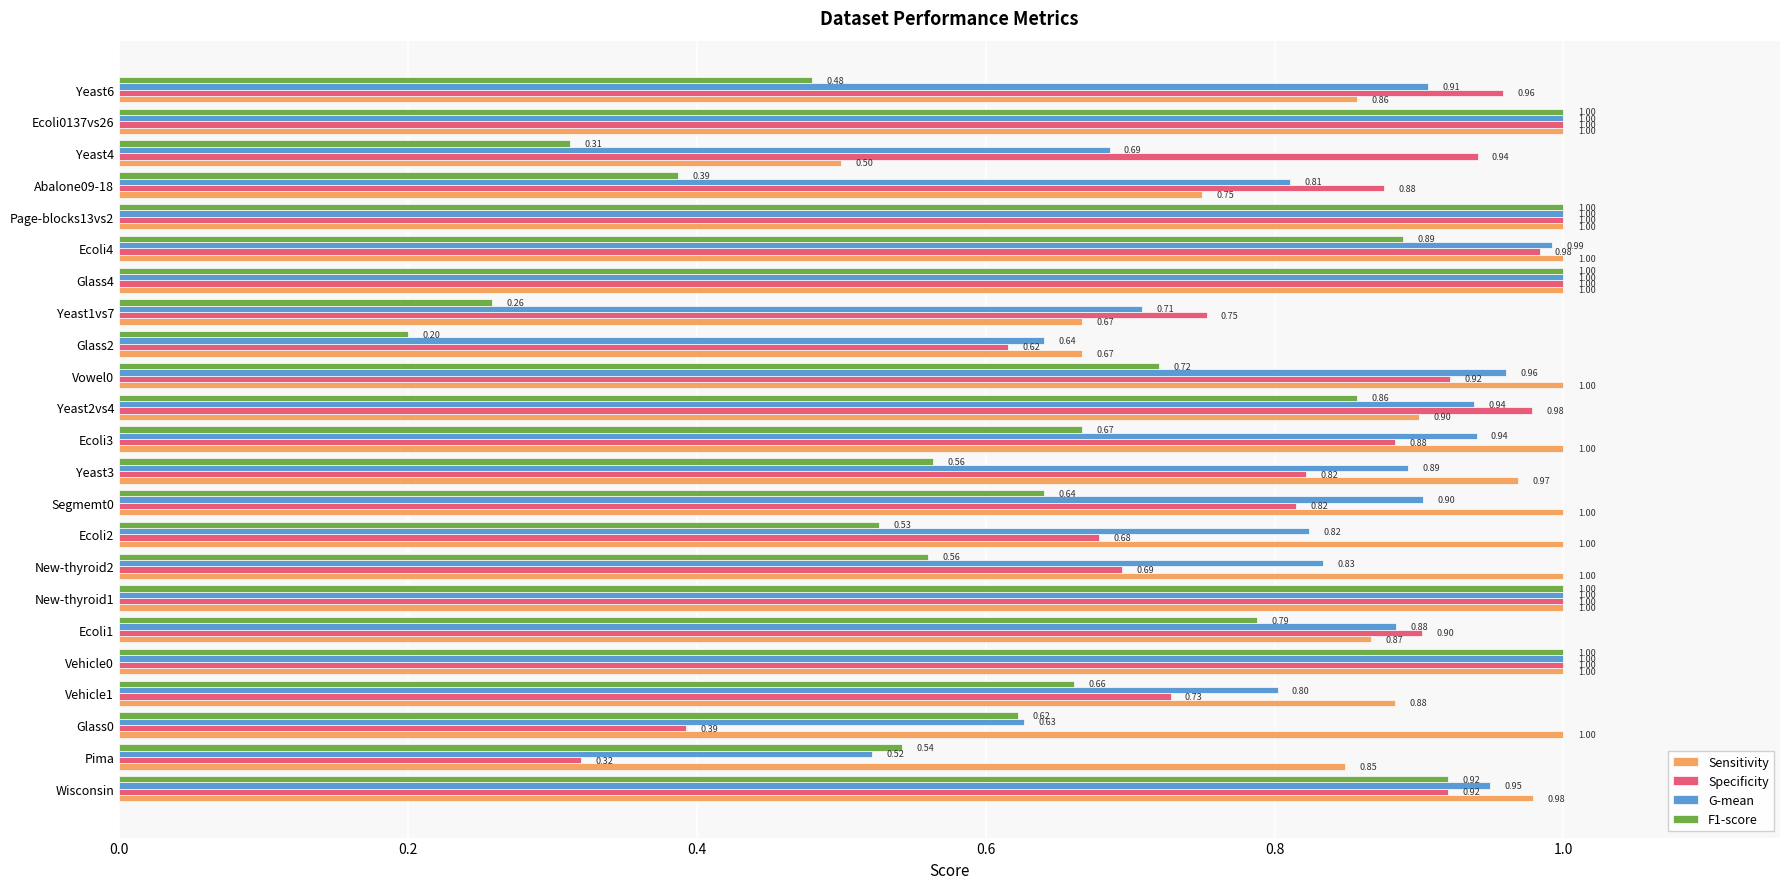

What is the maximum value shown in the chart?

1.0